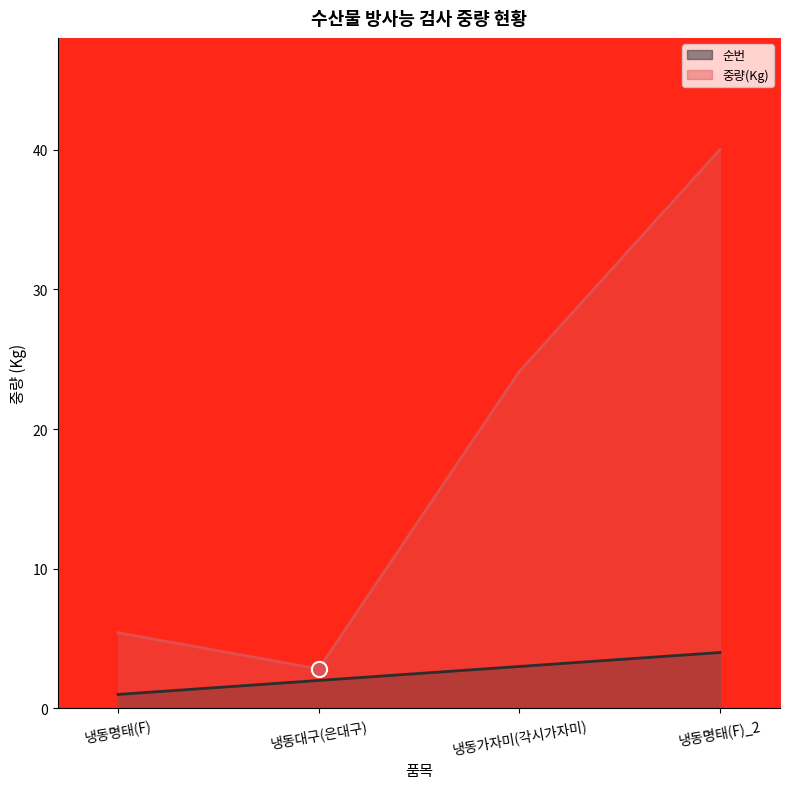

At which category is the sum across all series the highest?

냉동명태(F)_2